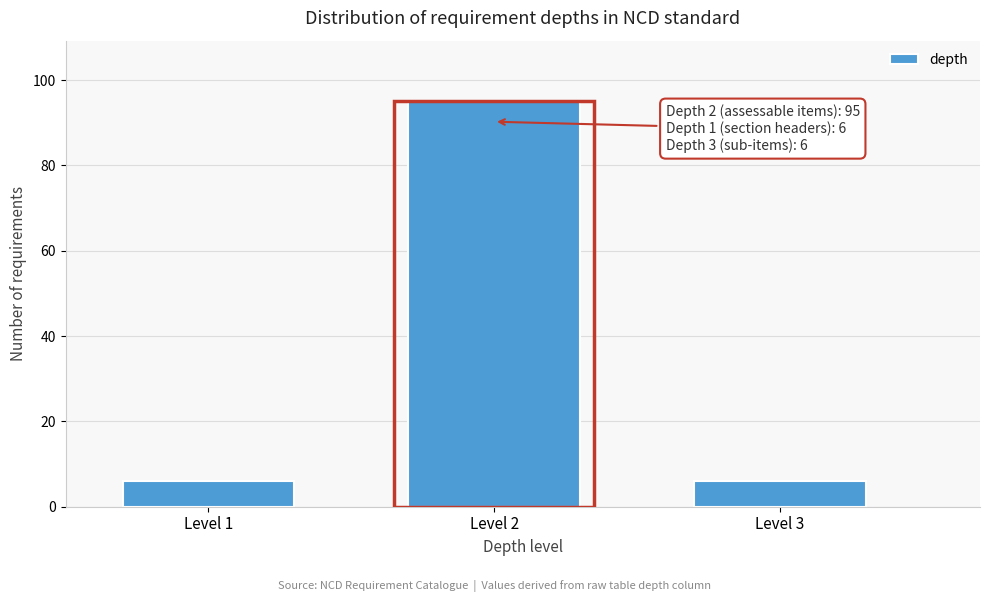

Reading right to left, extract all data points from this chart.

Level 3=6	Level 2=95	Level 1=6